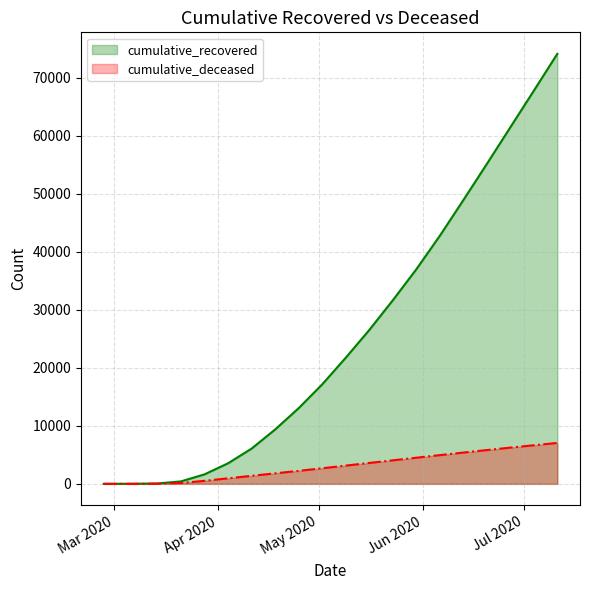

Reading left to right, what are all the values shown in this chart?

cumulative_recovered: 3	10	63	423	1635	3540	6072	9362	13030	17127	21717	26491	31610	36952	42727	48877	55114	61435	67753	74113
cumulative_deceased: 0	1	20	141	519	952	1380	1809	2238	2680	3142	3600	4050	4502	4948	5389	5821	6245	6651	7055